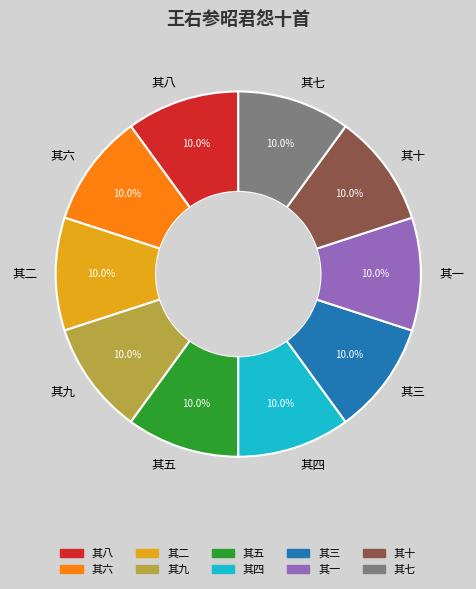

Is it true that 其六 is 10% of the pie?

True